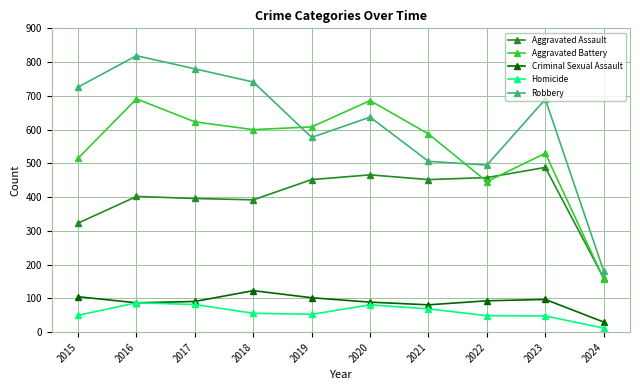

True or false: Criminal Sexual Assault and Aggravated Battery intersect in this chart.

False